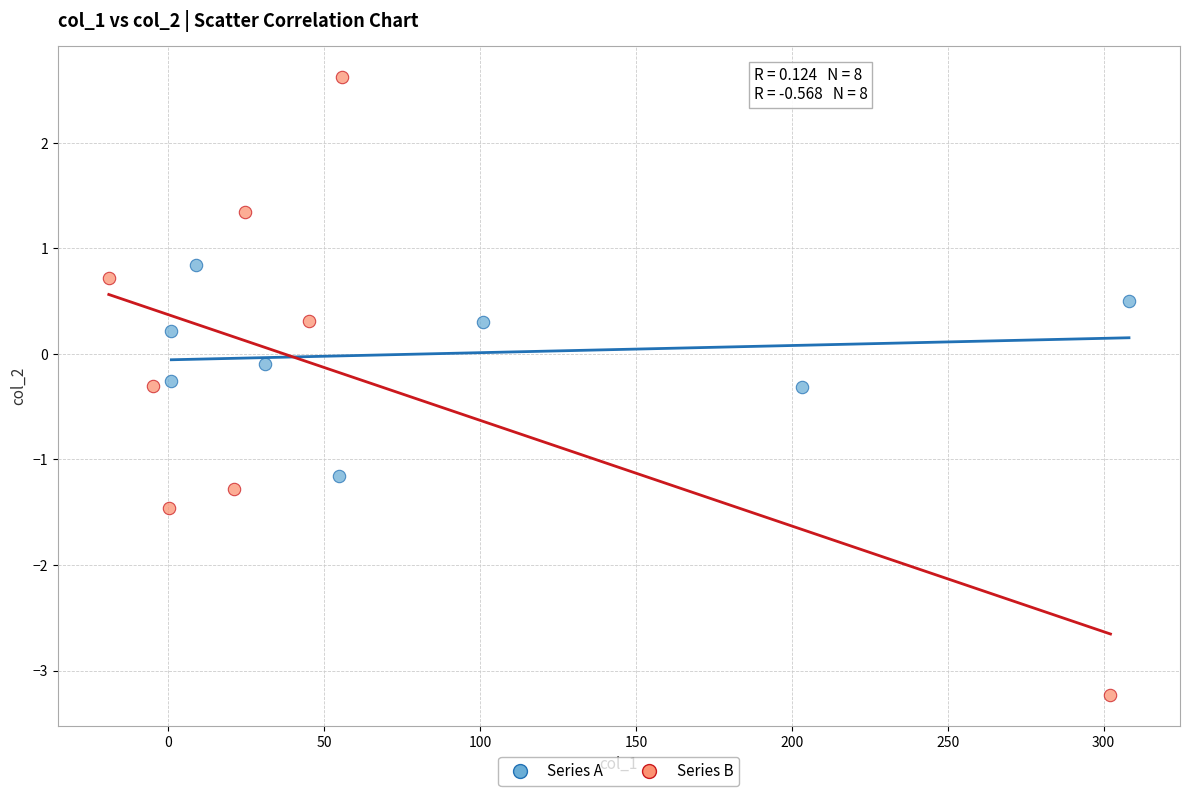

Which series reaches the minimum Y coordinate?

Series B